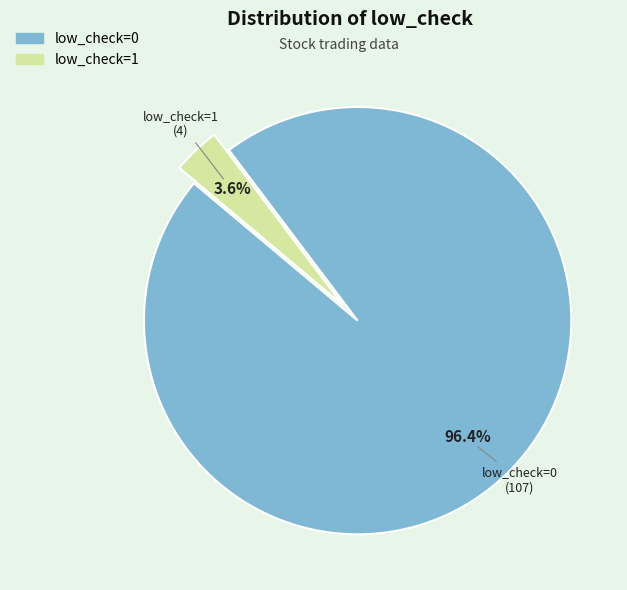

What is the largest slice in the pie chart?

low_check=0